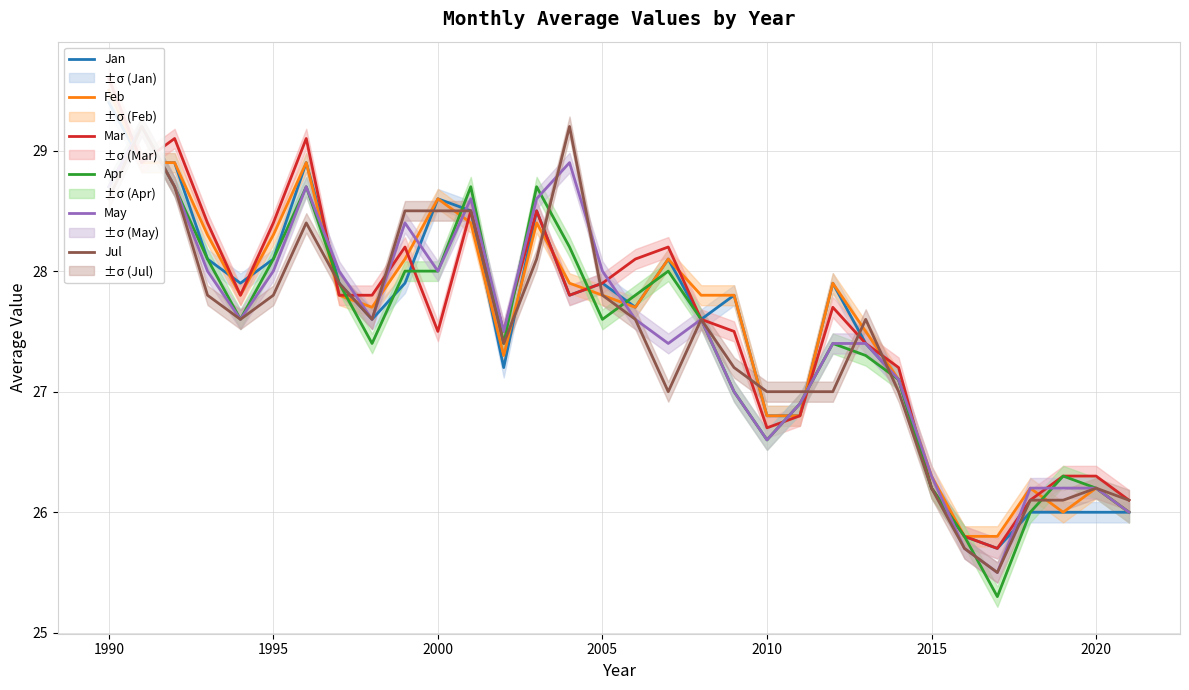

What is the value of the Apr point at the 2nd from the left?

29.2